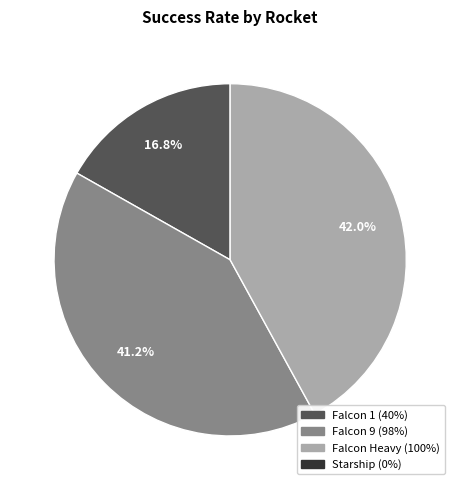

Does any single category account for the majority?

No